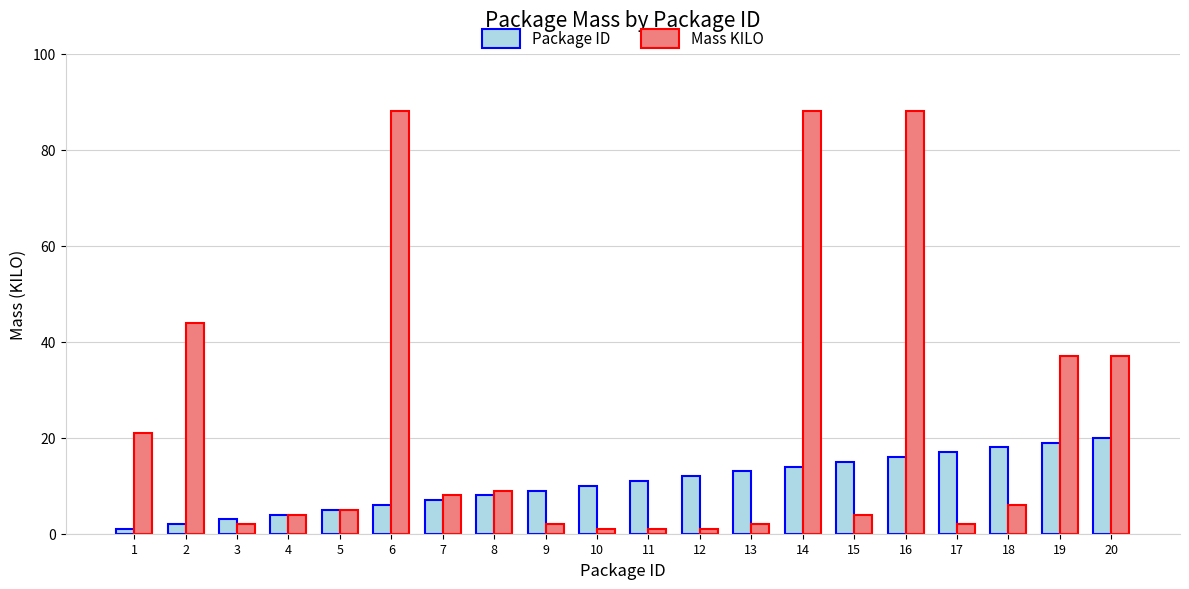

The value of Package ID at 15 is 22. True or false?

False